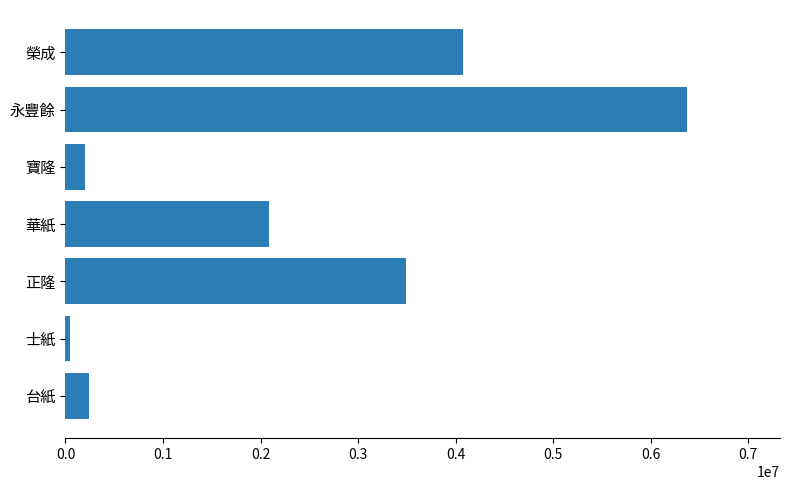

What is the sum of all values?

16499431